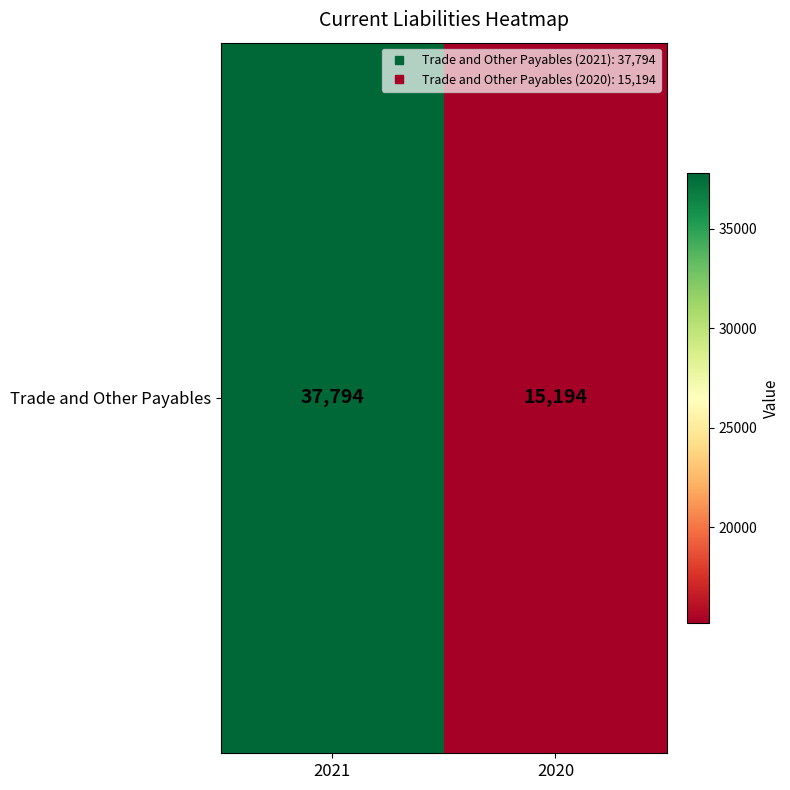

The value at 2021 is 10580. True or false?

False